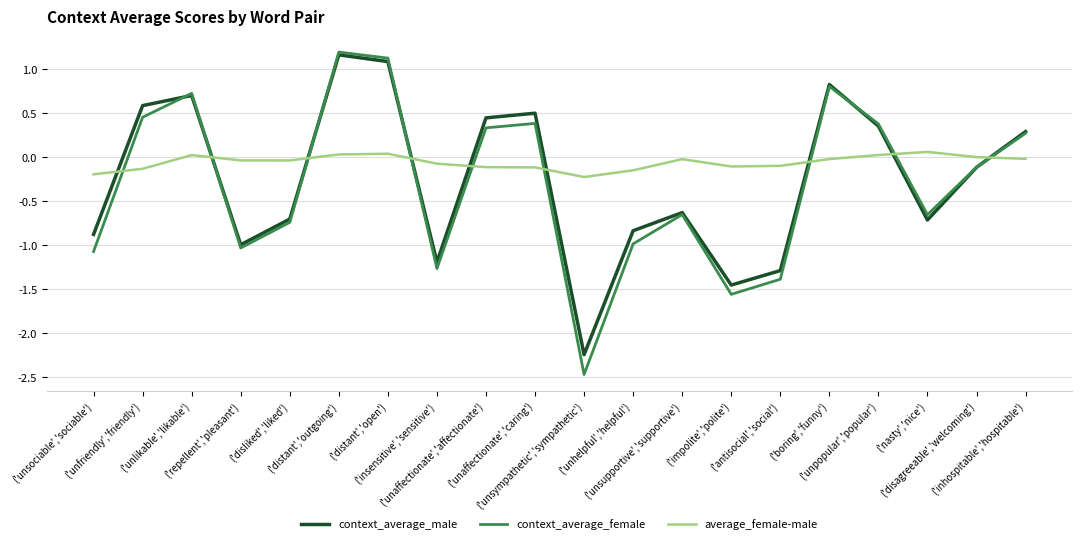

Which series has the widest spread of values?

context_average_female